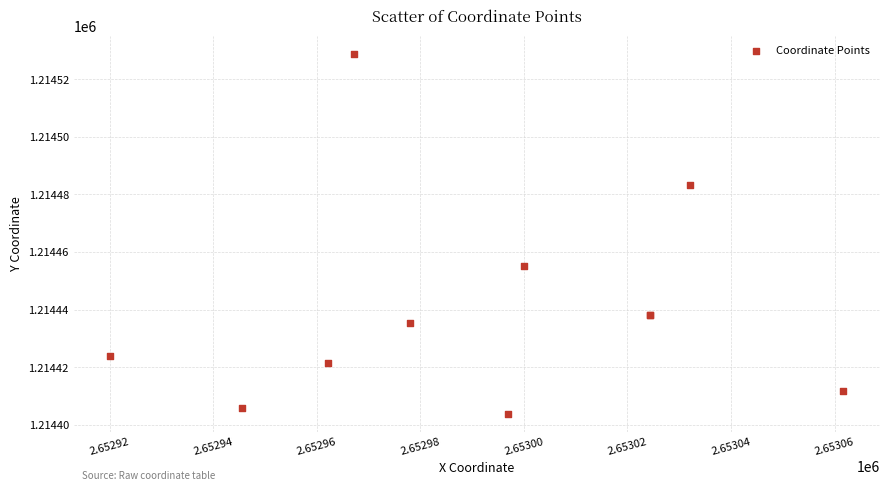

What Y value in the scatter plot is closest to 1214466?

1214455.2